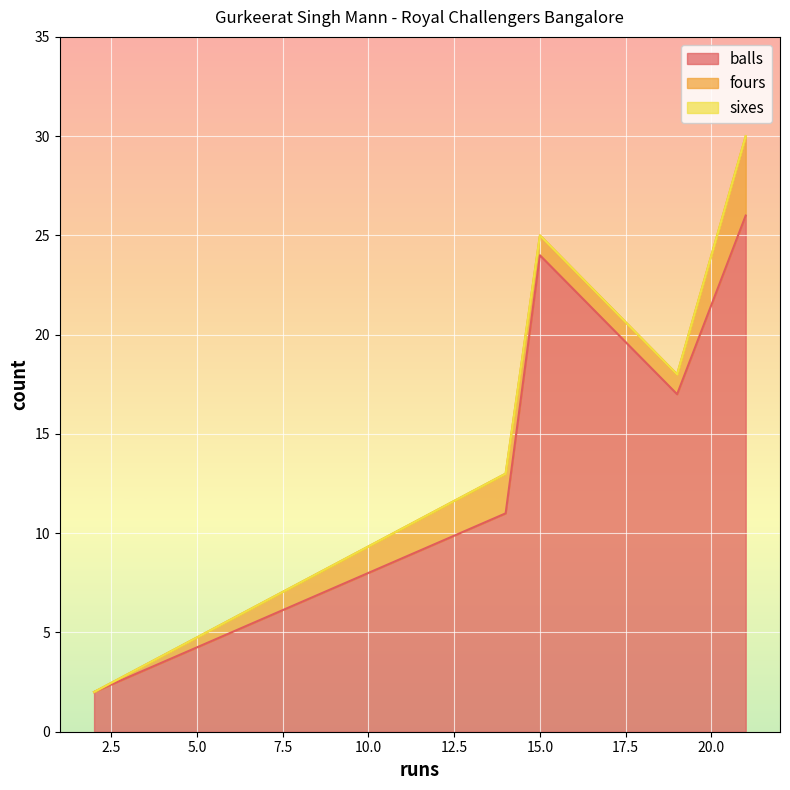

At which label does sixes reach its minimum?

15